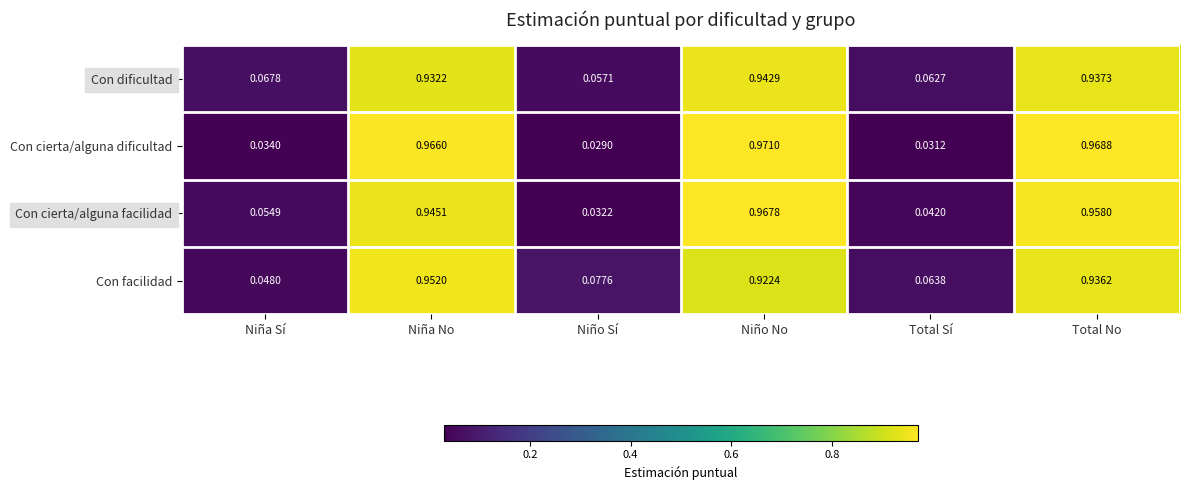

At which category is the sum across all series the highest?

Niño No